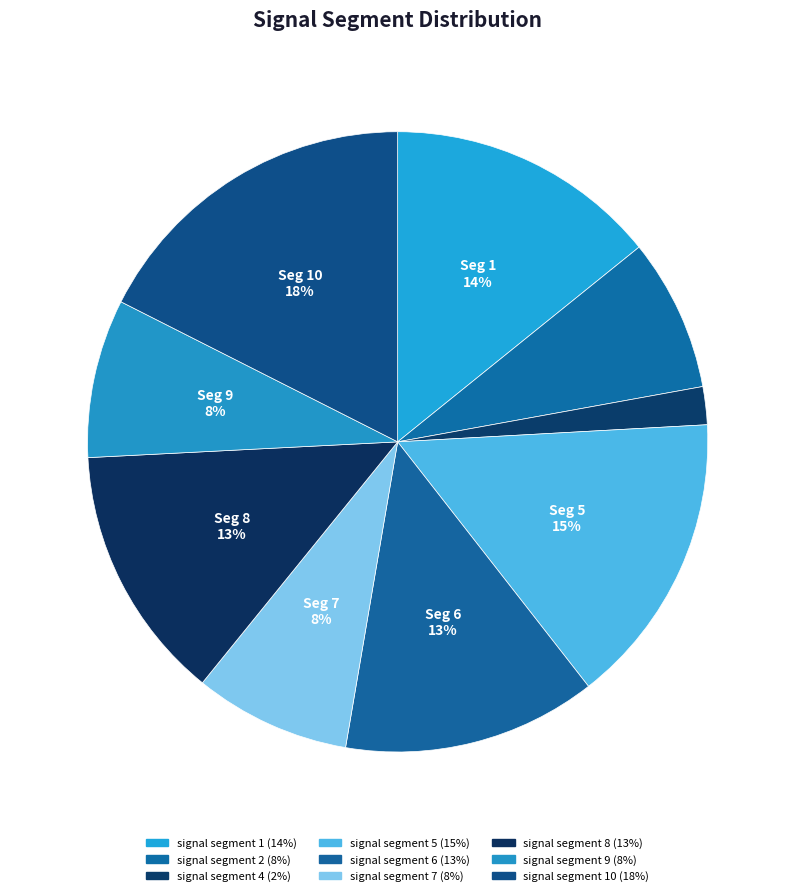

Is there any slice that represents more than half of the pie?

No